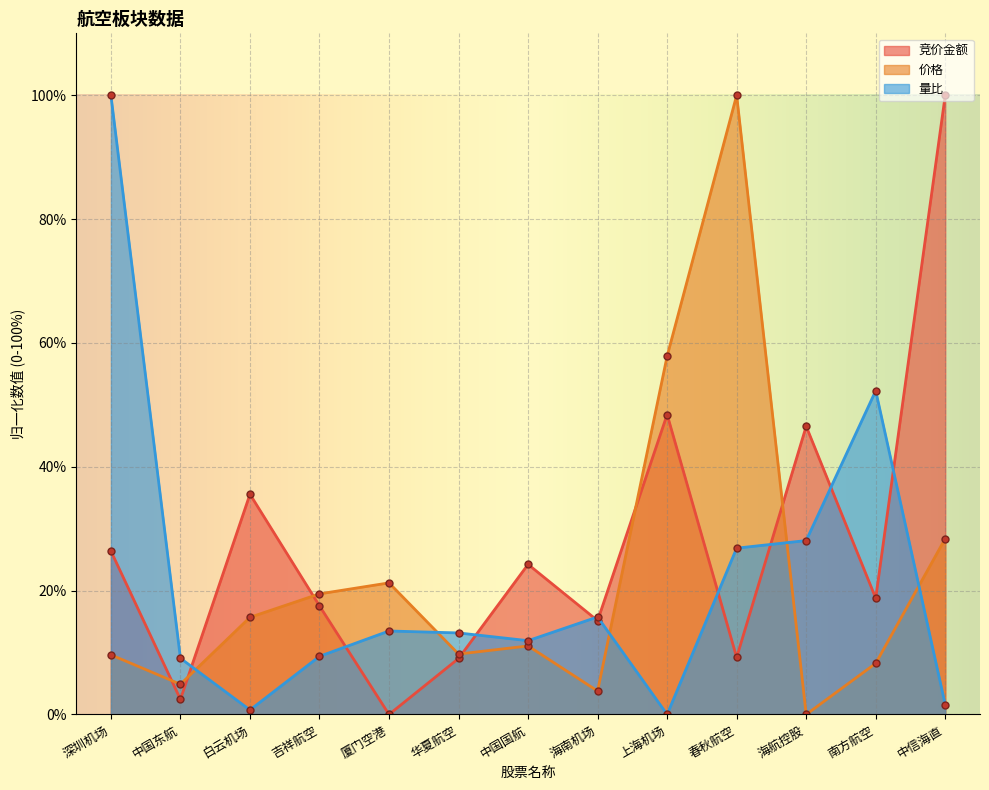

How many data points does each series have?

13